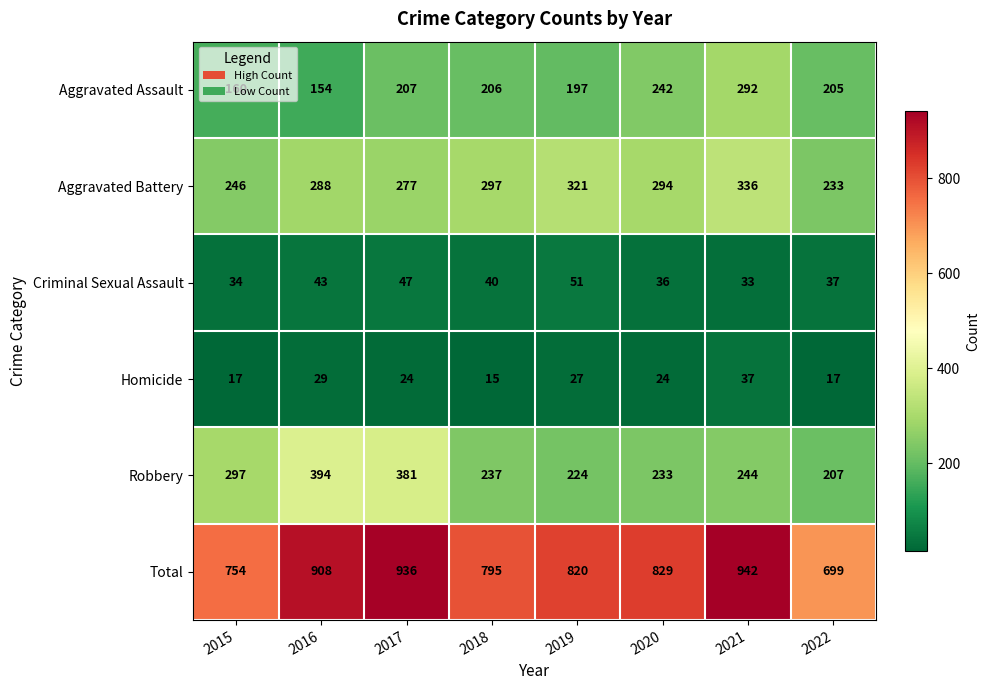

List the labels in order of Aggravated Assault value, largest first.

2021, 2020, 2017, 2018, 2022, 2019, 2015, 2016